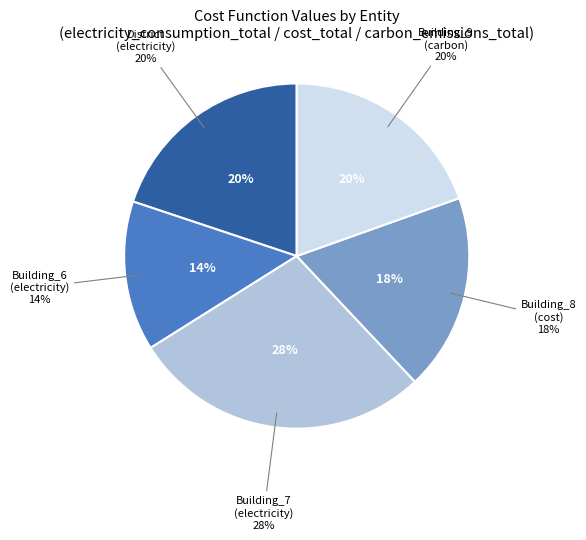

What percentage is the Building_9 slice, to the nearest percent?

20%